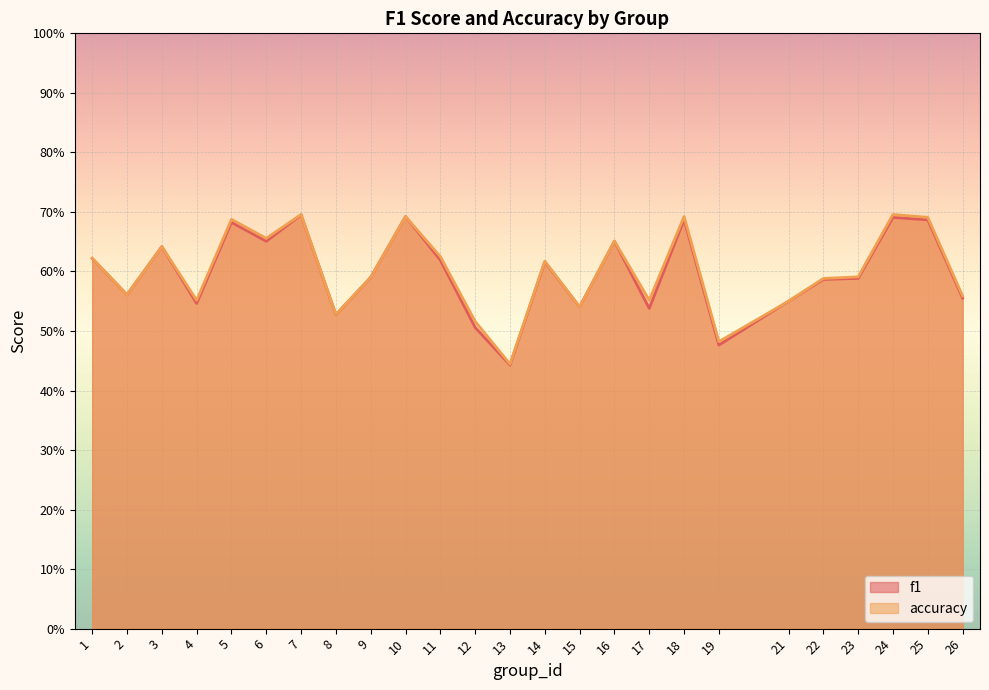

What is the minimum value for accuracy?

0.4